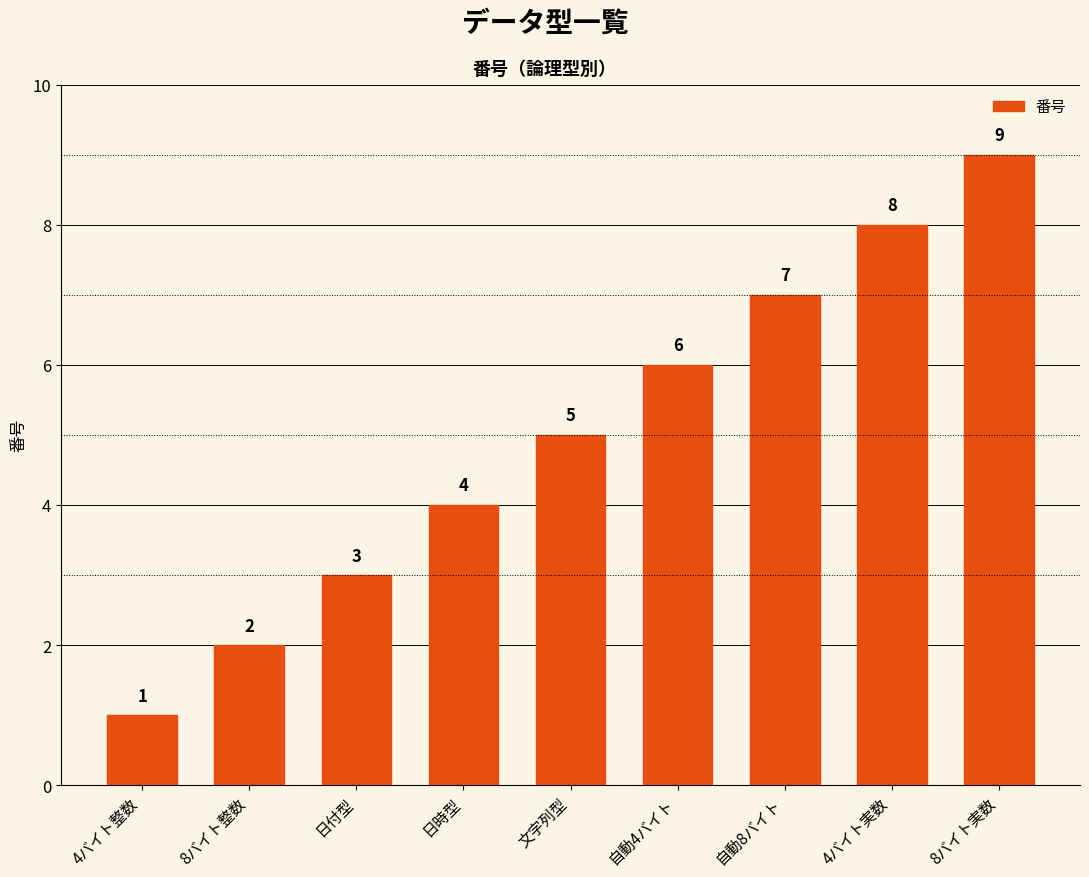

Reading left to right, transcribe all the data shown in this chart.

1	2	3	4	5	6	7	8	9